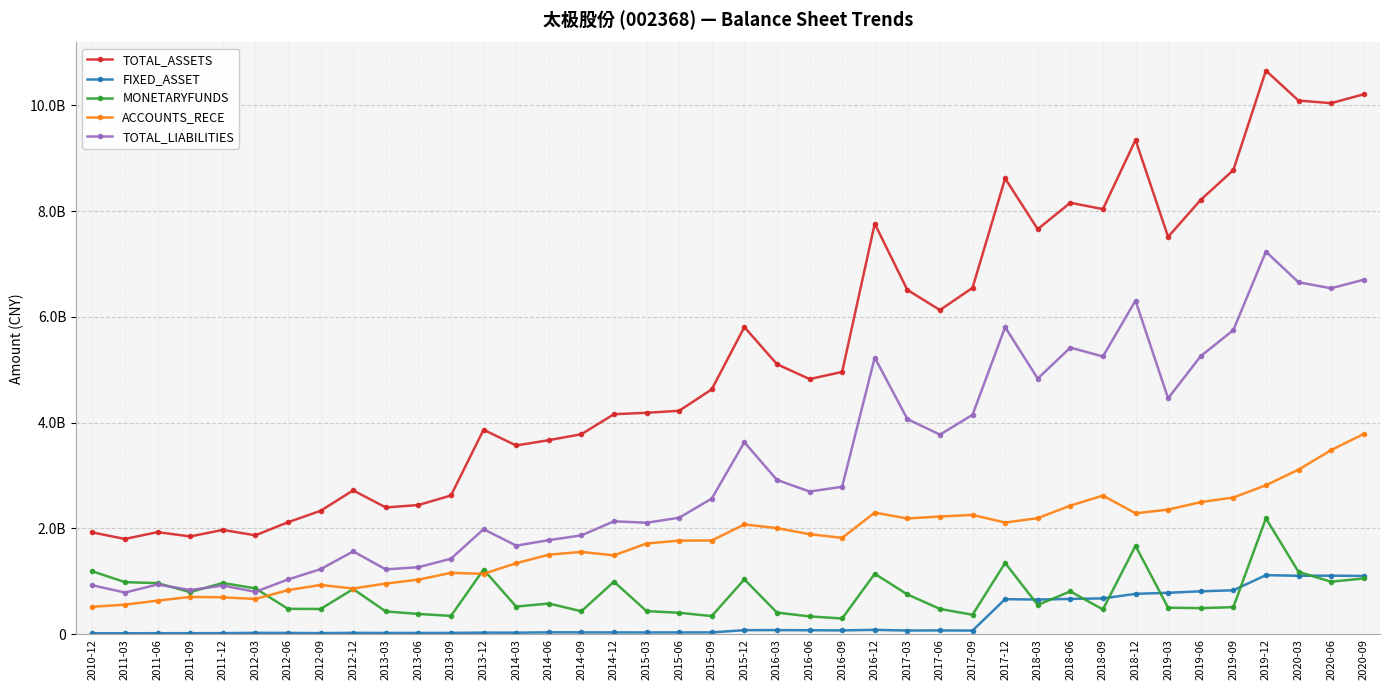

Count the number of data series in this chart.

5